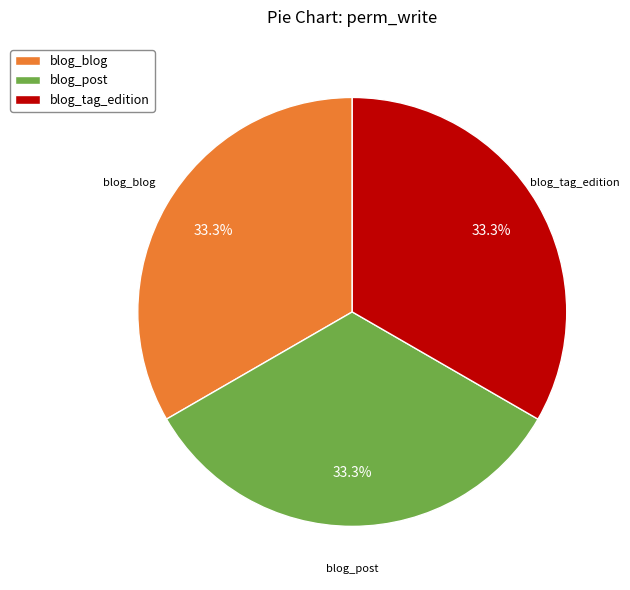

To the nearest percent, what is the difference between the largest and smallest slice percentages?

0%